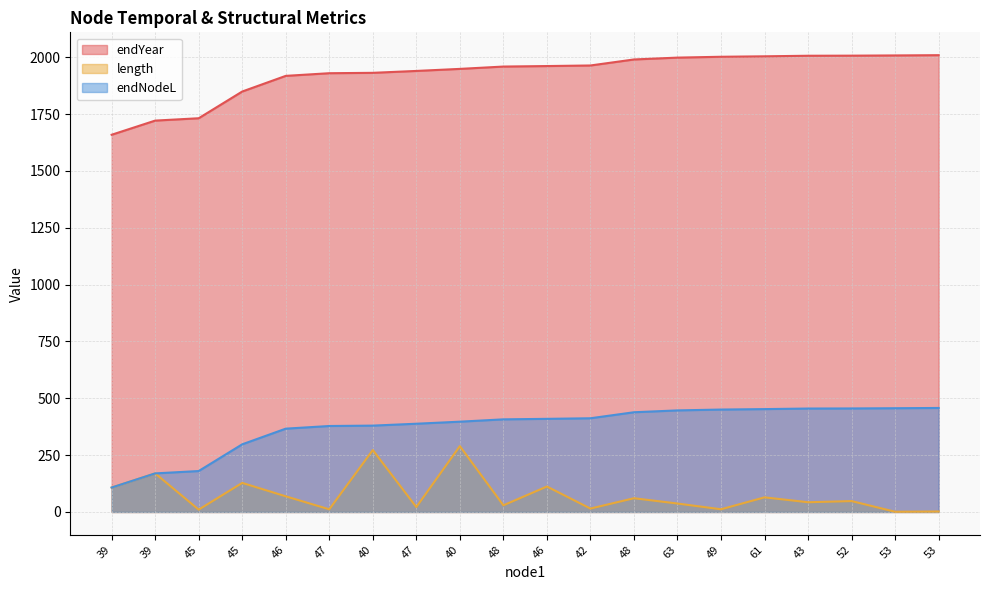

At which label is endYear closest to 1833?

45